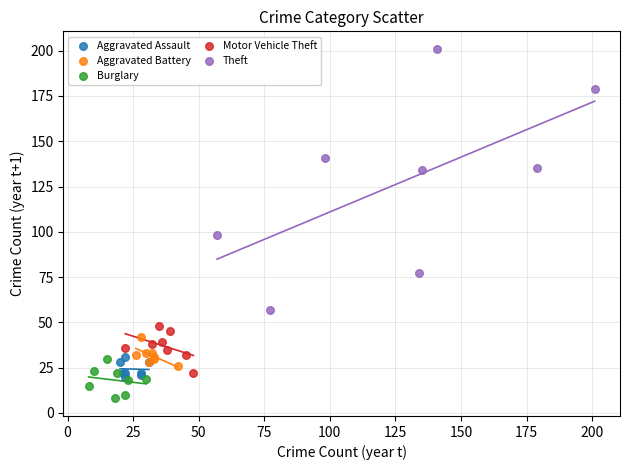

Which series contains the lowest Y value?

Burglary